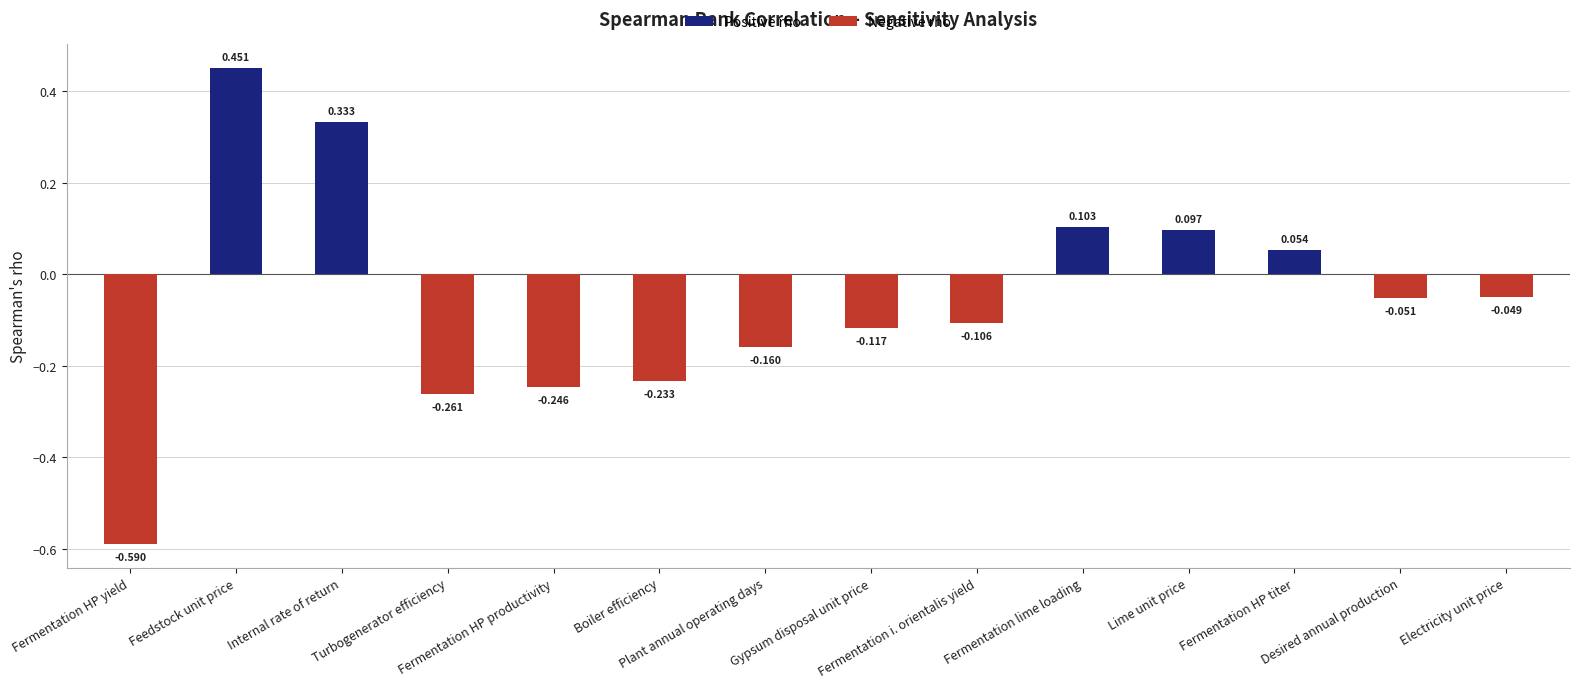

What is the maximum value for Positive rho?

0.5